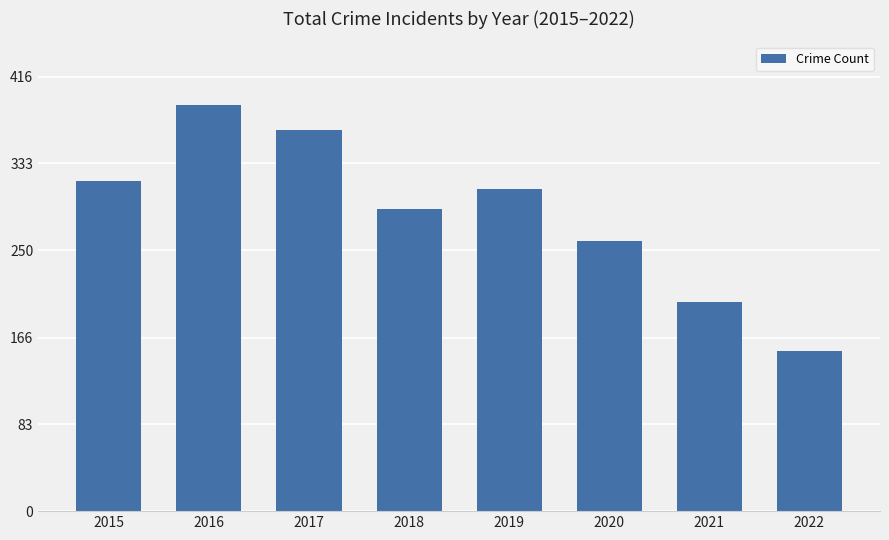

Reading right to left, transcribe all the data shown in this chart.

153	200	259	309	289	365	389	316